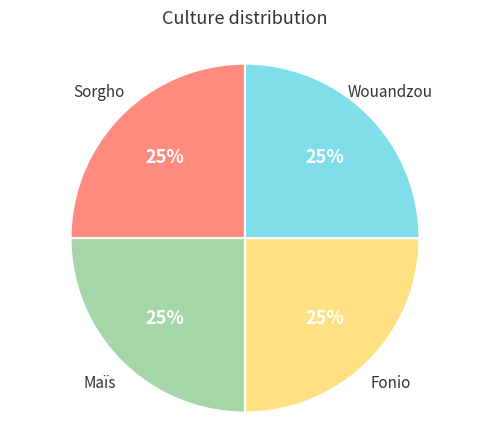

Does any single category account for the majority?

No